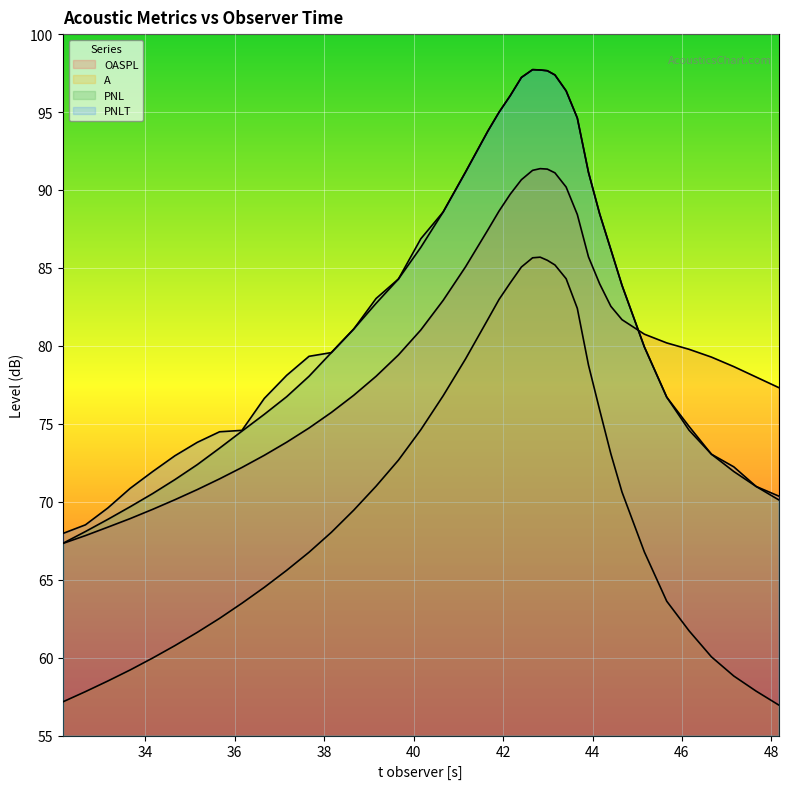

What is the total value across all series at 35.16?

278.6